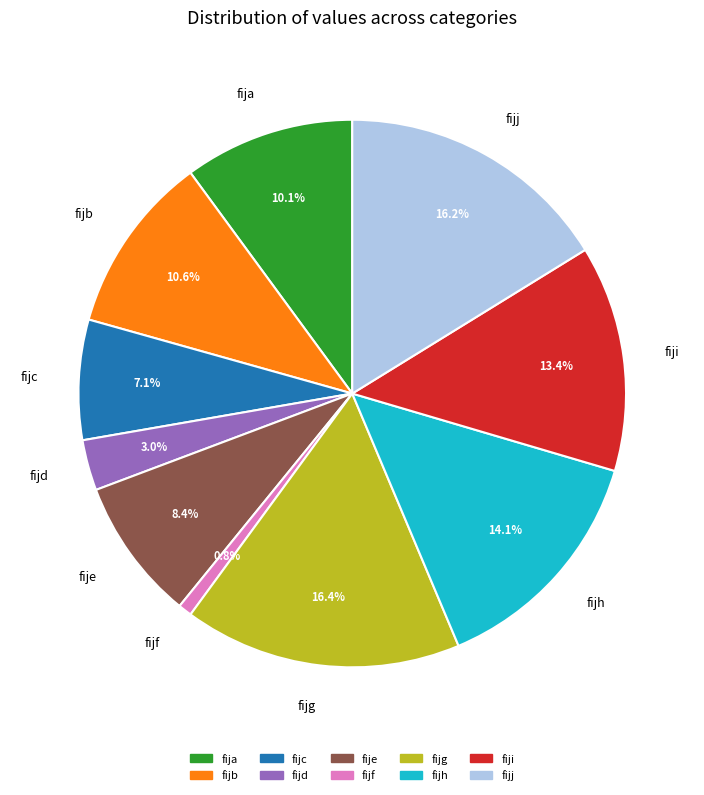

Is it true that fijc is 7% of the pie?

True